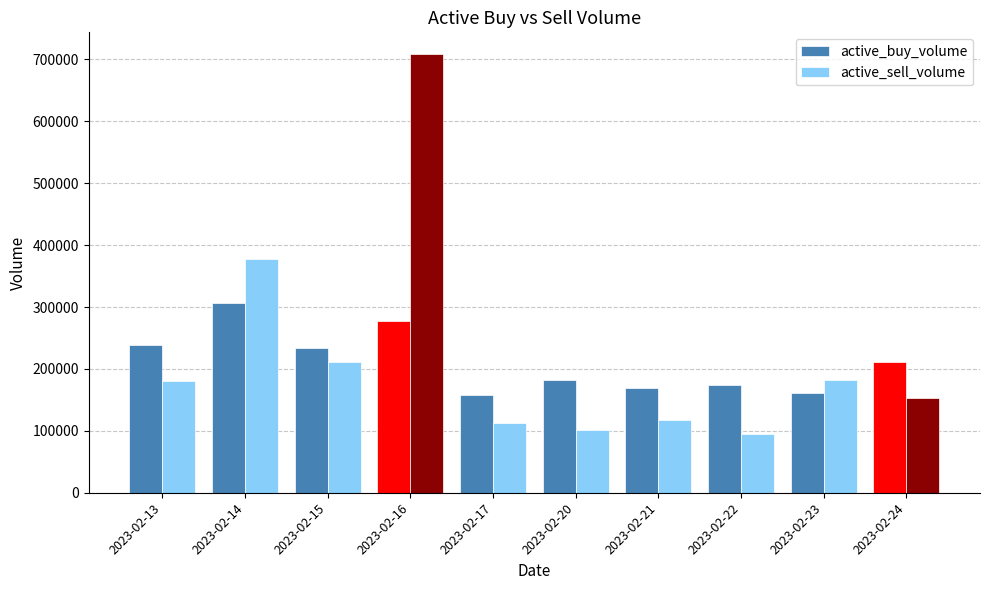

True or false: active_buy_volume has a value of 168800 at 2023-02-21.

True